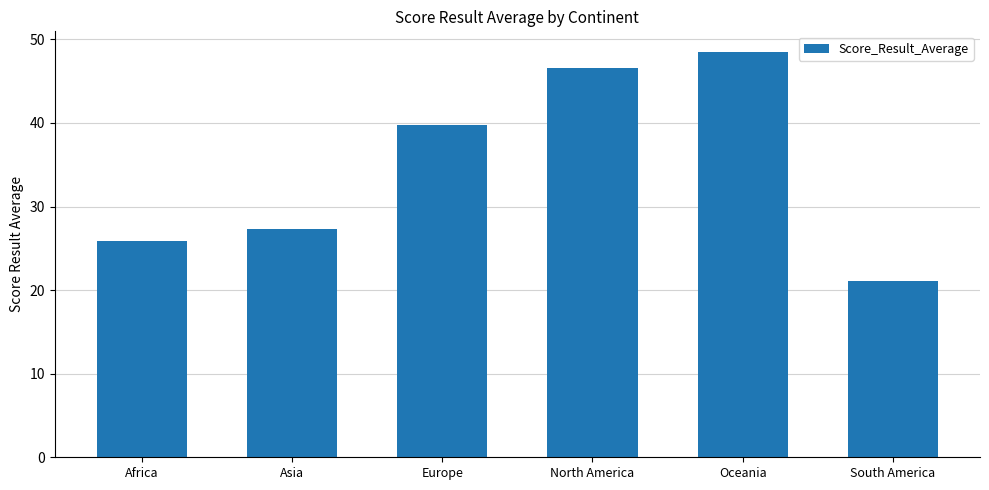

The value at Oceania is 33.2. True or false?

False